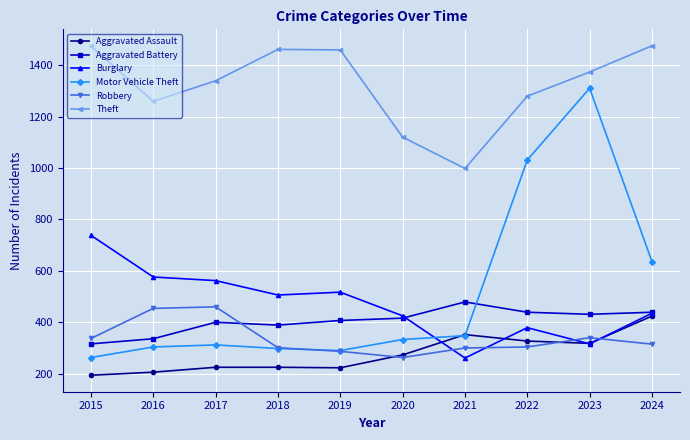

In Motor Vehicle Theft, how many points are lower than both neighbors (excluding endpoints)?

1